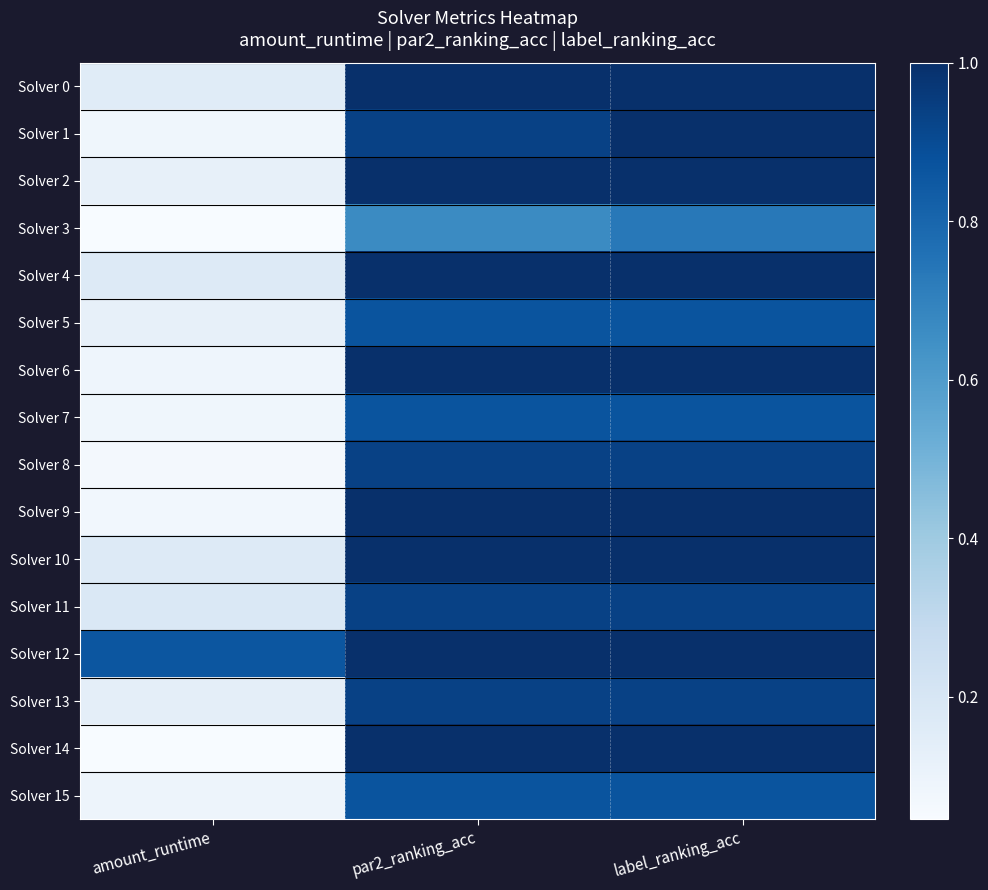

What is the spread (max minus min) of values at label_ranking_acc?

0.3